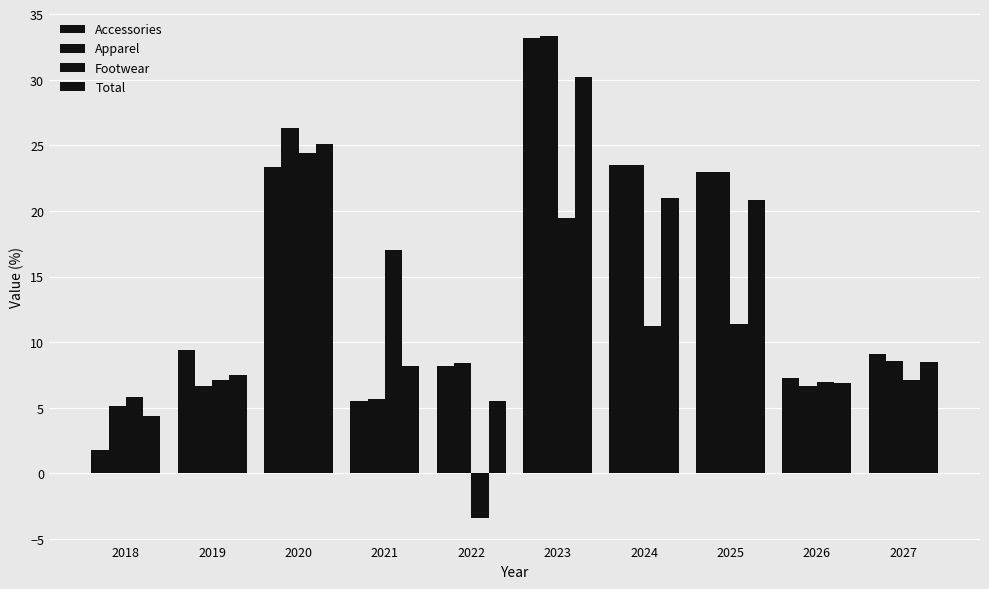

What is the value of the Apparel bar at the 5th from the left?

8.4